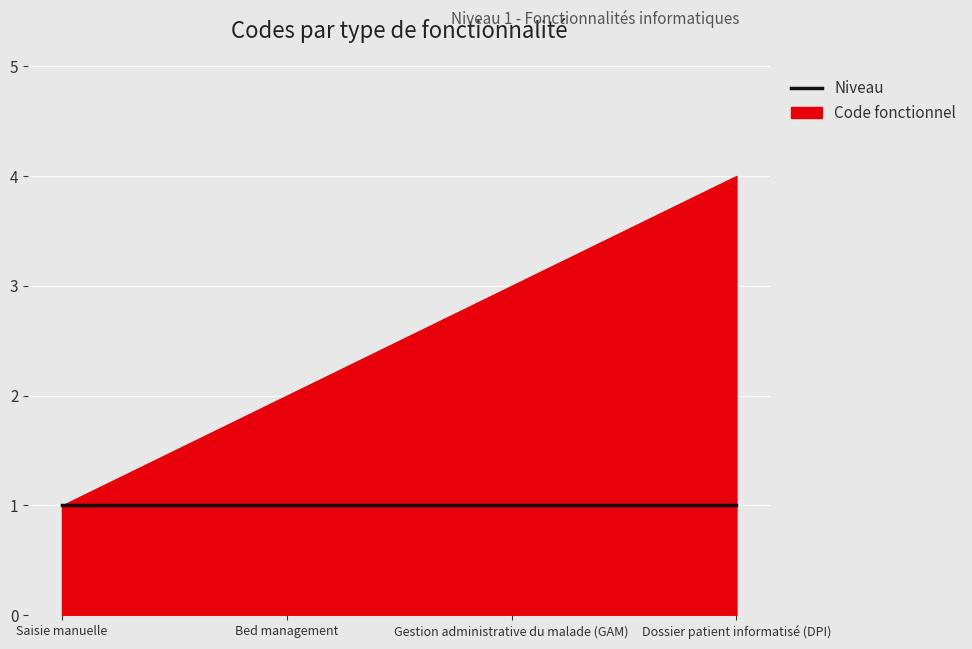

What is the sum of all Code values?

10